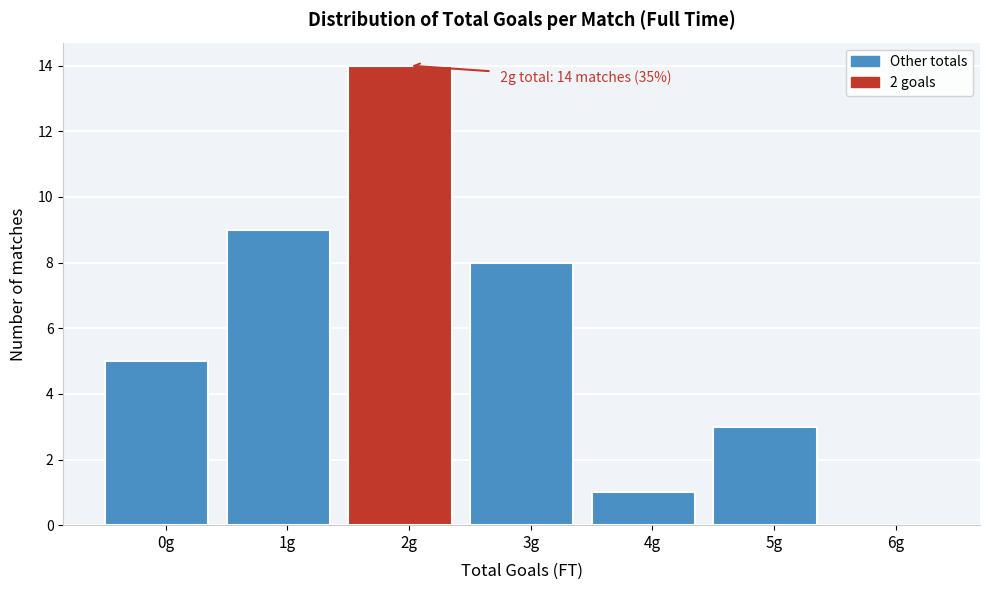

Reading left to right, list all the values displayed in this chart.

0g=5	1g=9	2g=14	3g=8	4g=1	5g=3	6g=0